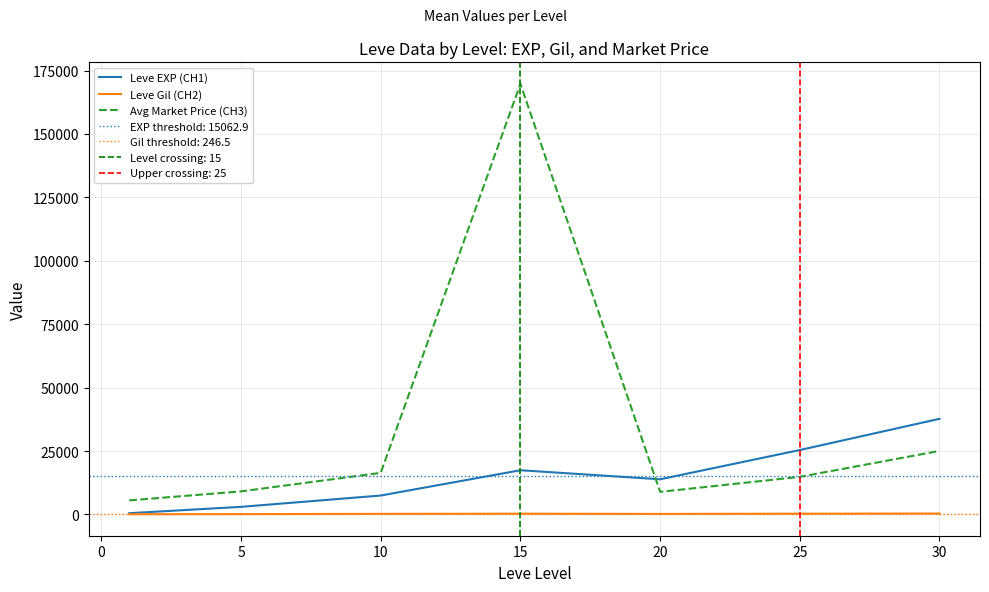

True or false: Leve Gil (CH2) and Avg Market Price (CH3) intersect in this chart.

False